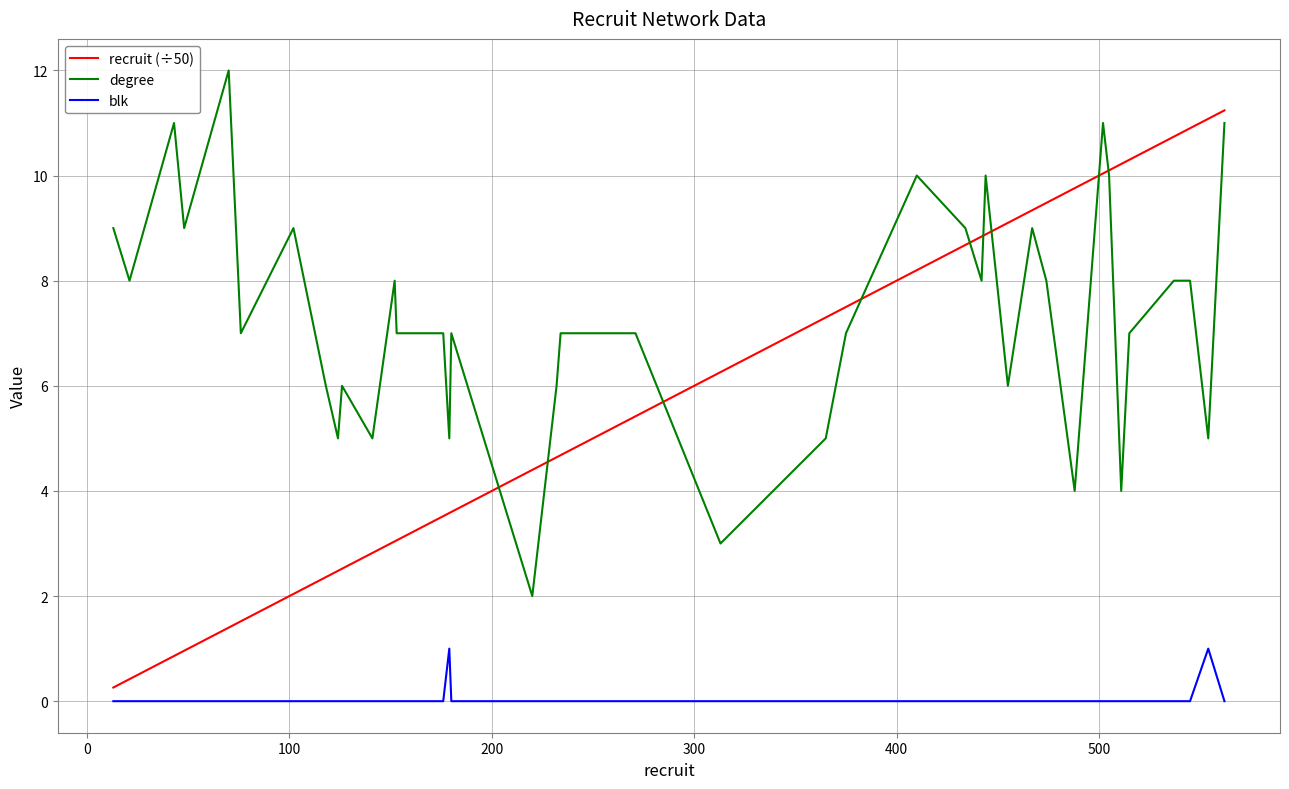

How many lines are shown in the chart?

3